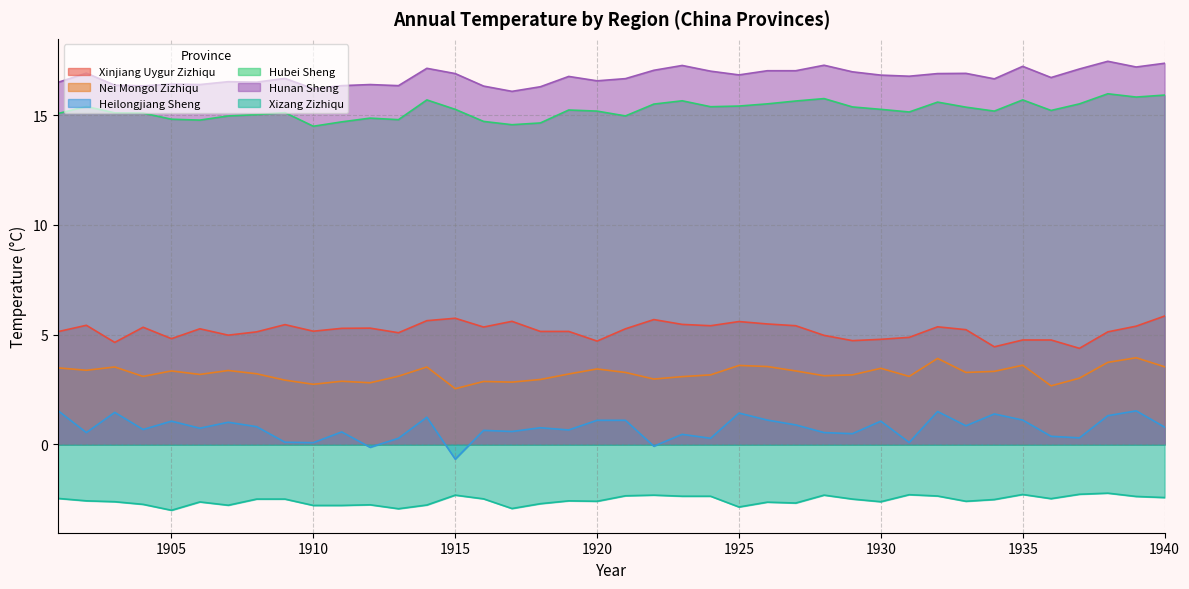

True or false: Xizang Zizhiqu has a value of -4.0 at 1910.

False